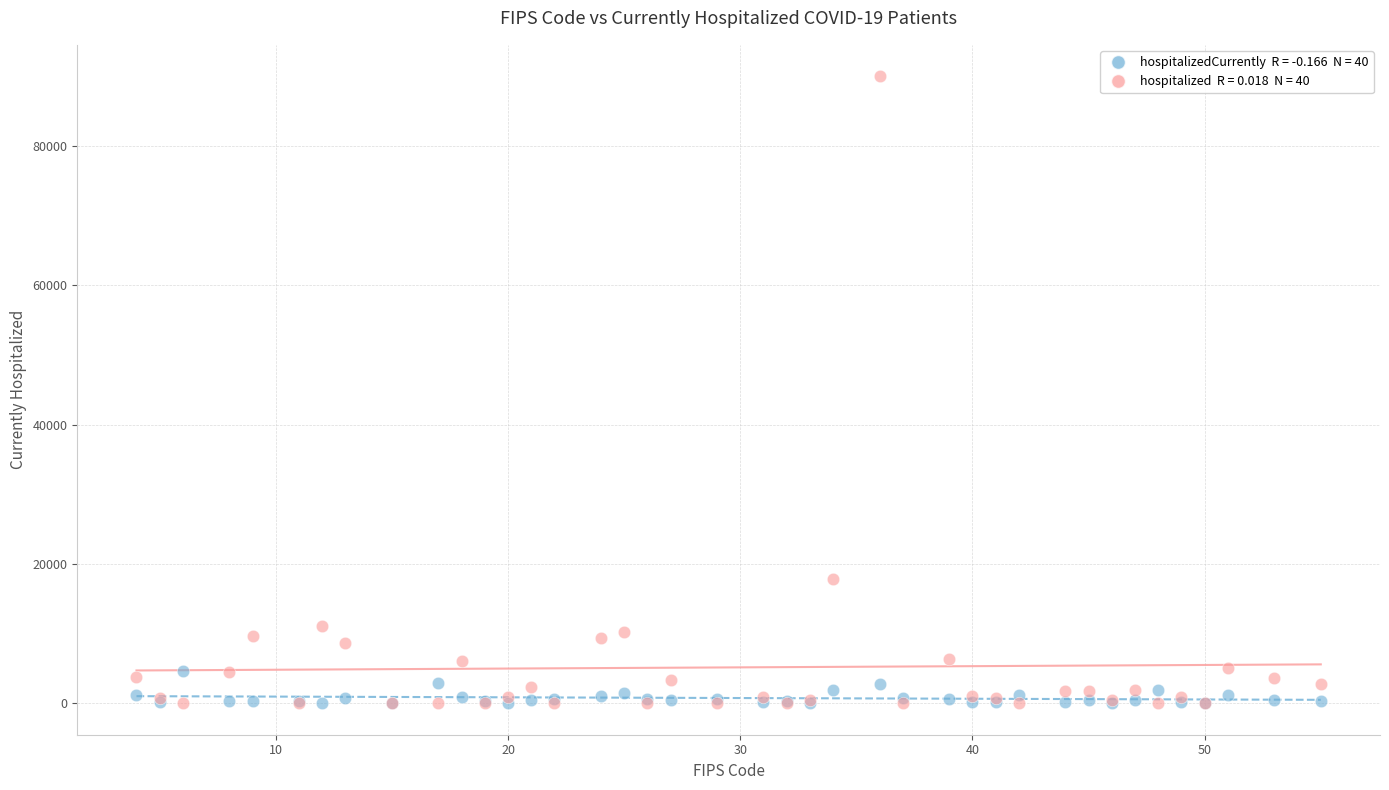

Across all series, what Y value is closest to 44997?

17880